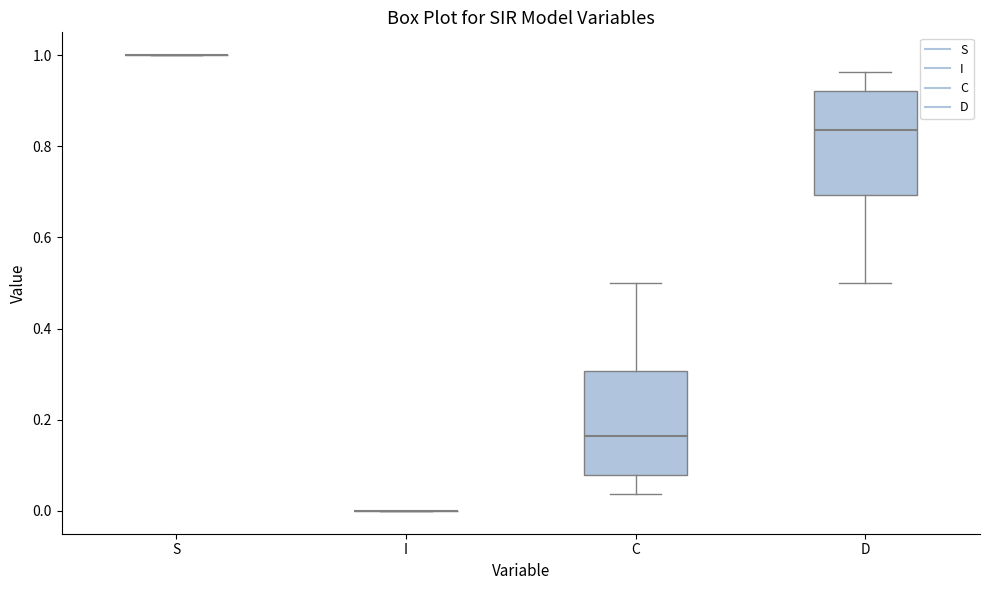

Reading left to right, read every box against the y-axis: the position of its median line, the range the box covers, and the ends of its whiskers. The values are not printed on the chart, so give them approximately, as read against the axis.

S: box collapsed to a line at 1.00, whiskers 1.00 to 1.00
I: box collapsed to a line at 0.00, whiskers 0.00 to 0.00
C: median 0.16, box 0.08 to 0.30, whiskers 0.04 to 0.50
D: median 0.84, box 0.70 to 0.92, whiskers 0.50 to 0.96